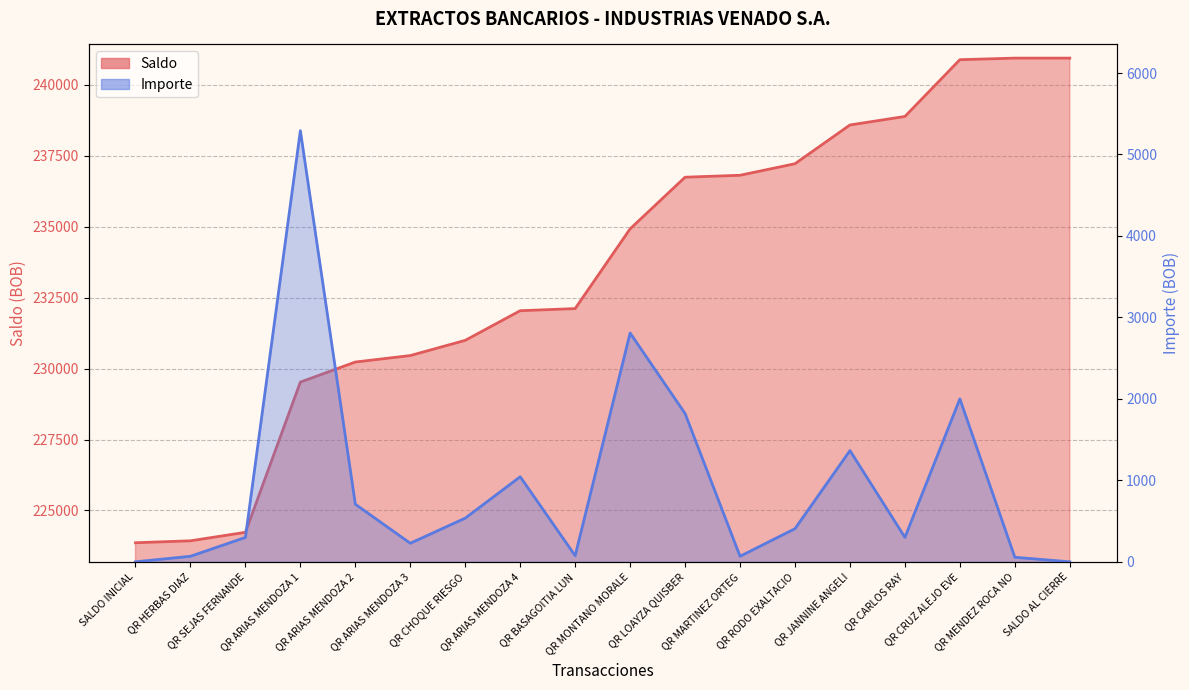

How many lines are shown in the chart?

2